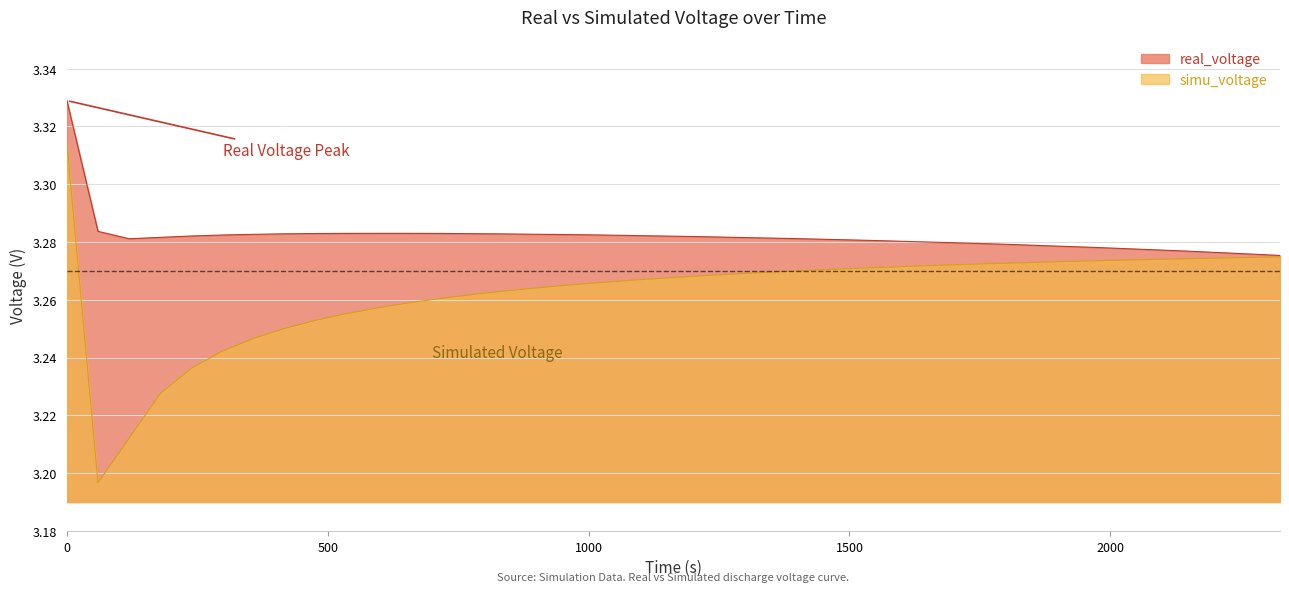

How many lines are shown in the chart?

2